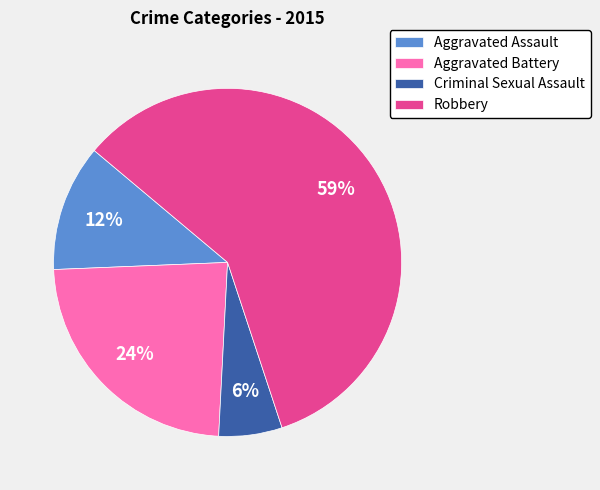

To the nearest percent, what is the average slice percentage?

25%